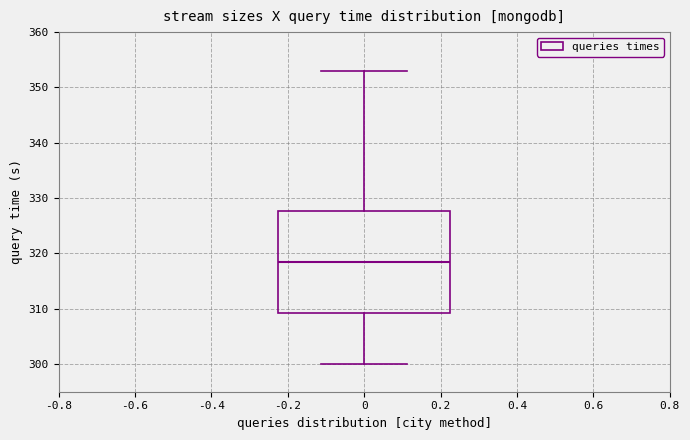

Where does the upper whisker of the box at x = 0 end on the y-axis? The values are not printed on the chart, so give them approximately, as read against the axis.

353